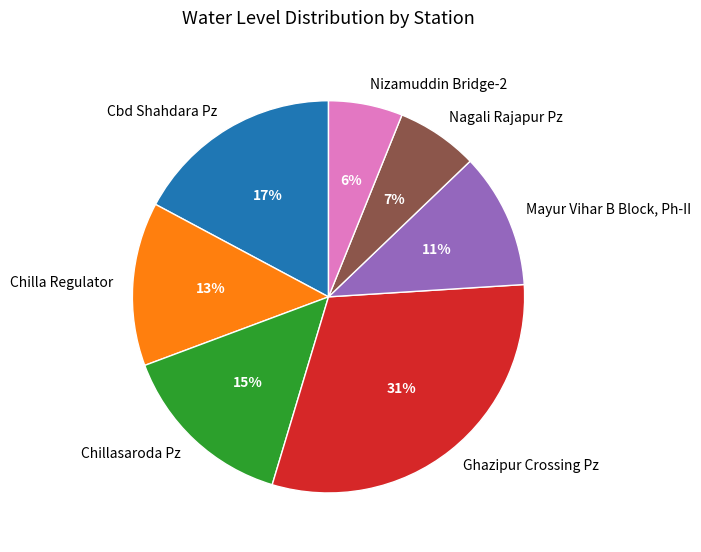

The Nizamuddin Bridge-2 slice represents 6% of the pie. True or false?

True